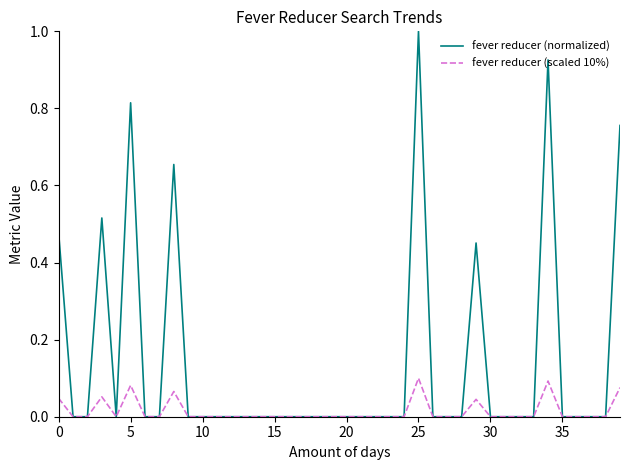

What is the maximum value shown in the chart?

1.0